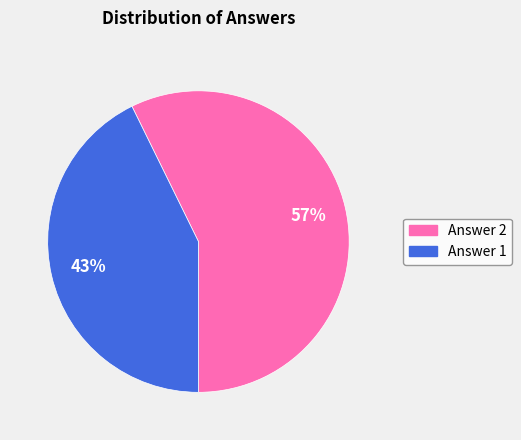

How many slices are in this pie chart?

2